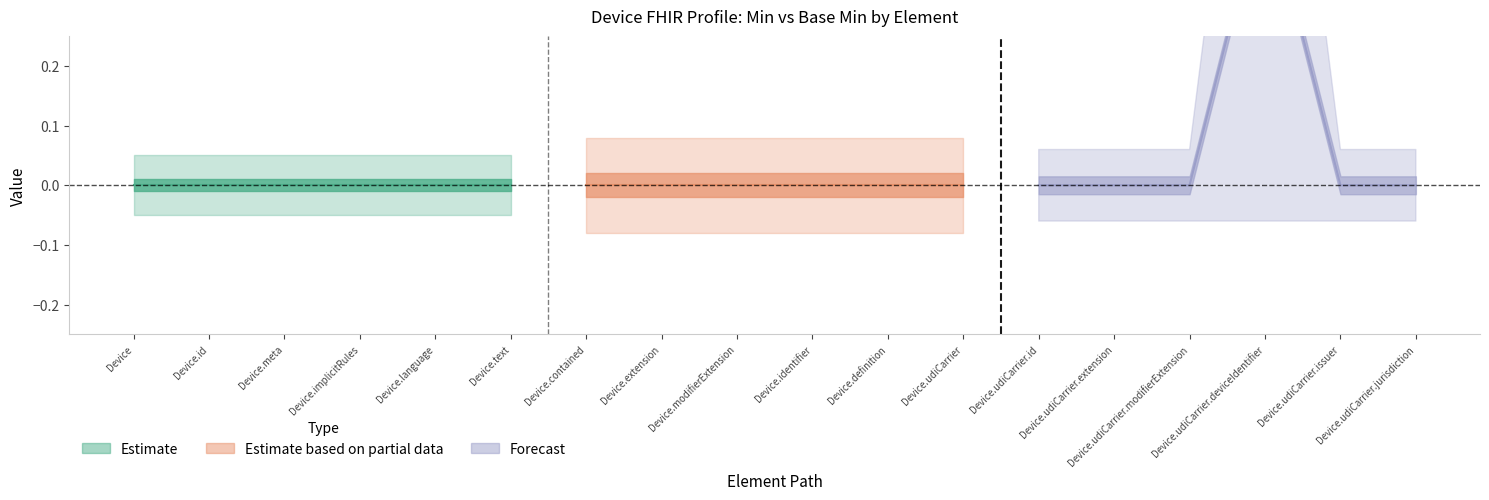

True or false: Min and Base Min intersect in this chart.

False